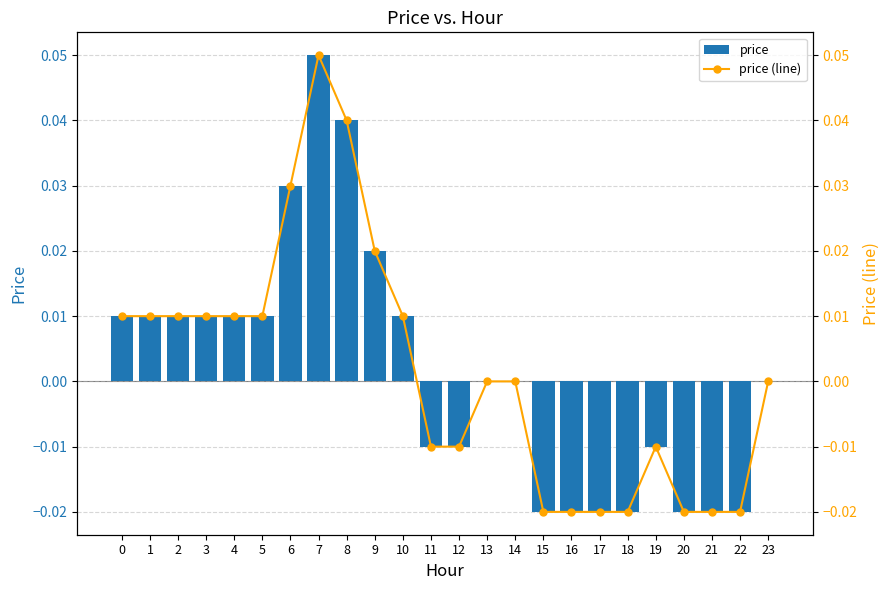

Which series has the largest range (max minus min)?

price